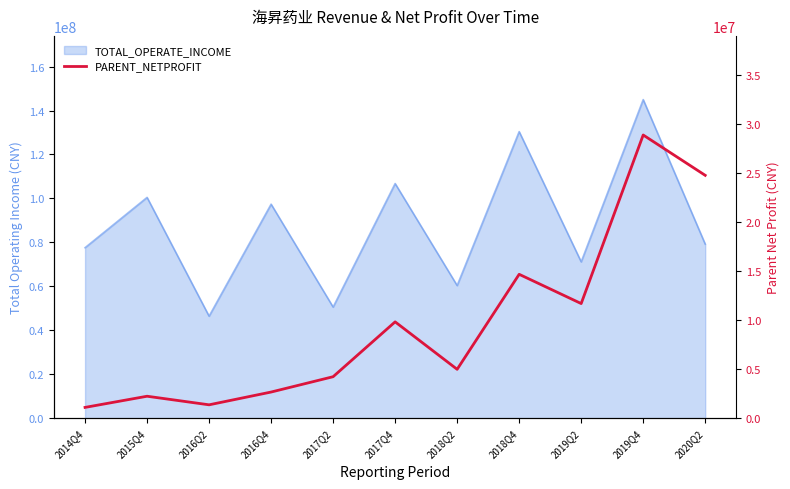

At which category does the chart reach its peak across all series?

2019Q4